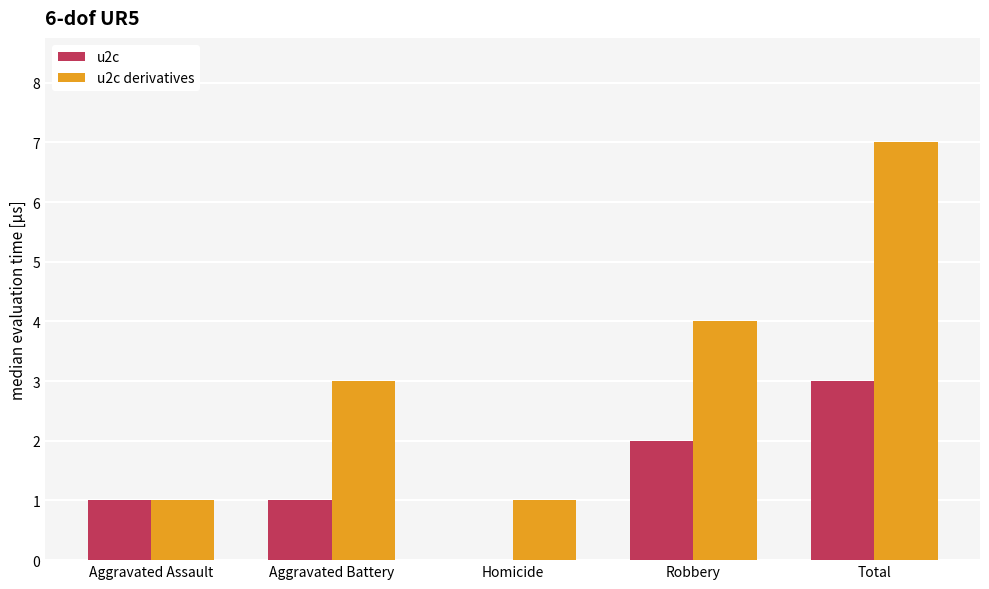

Reading left to right, transcribe all the data shown in this chart.

u2c: Aggravated Assault=1	Aggravated Battery=1	Homicide=0	Robbery=2	Total=3
u2c derivatives: Aggravated Assault=1	Aggravated Battery=3	Homicide=1	Robbery=4	Total=7